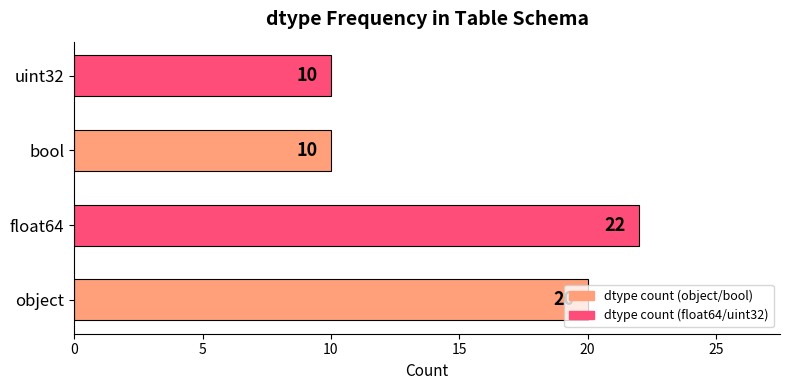

Does the chart contain any negative values?

No